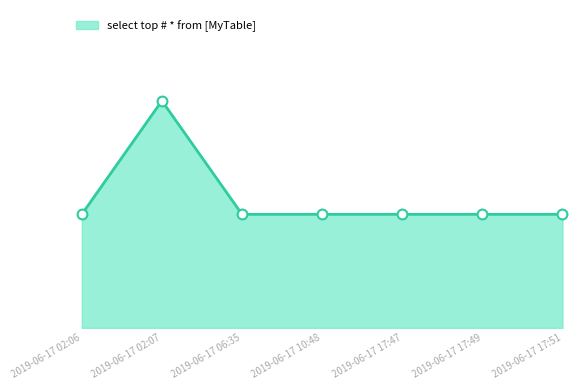

Which has a higher value, 2019-06-17 02:06 or 2019-06-17 06:35?

2019-06-17 02:06